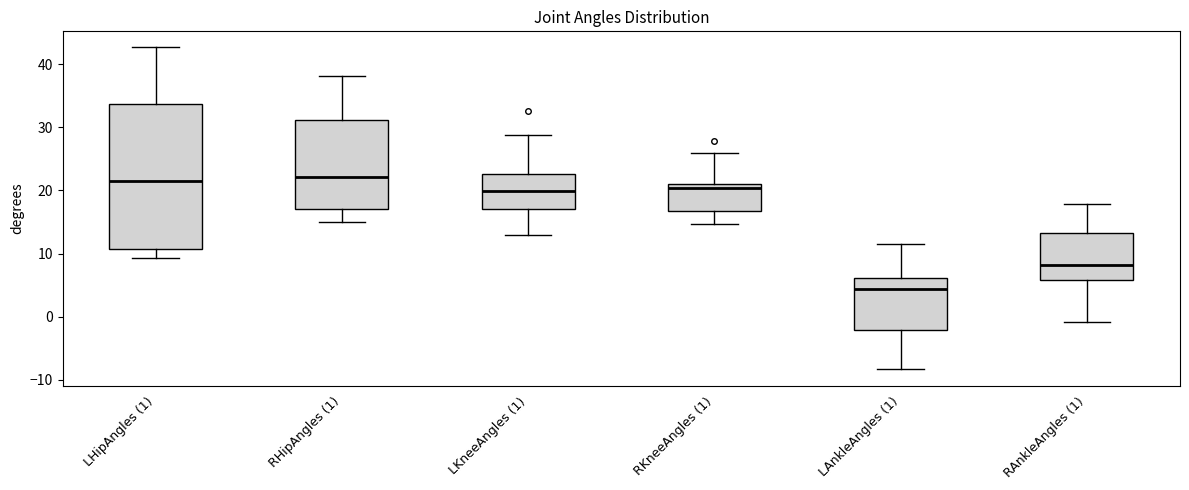

Which box is the tallest, from its lower edge to its upper edge?

LHipAngles (1)